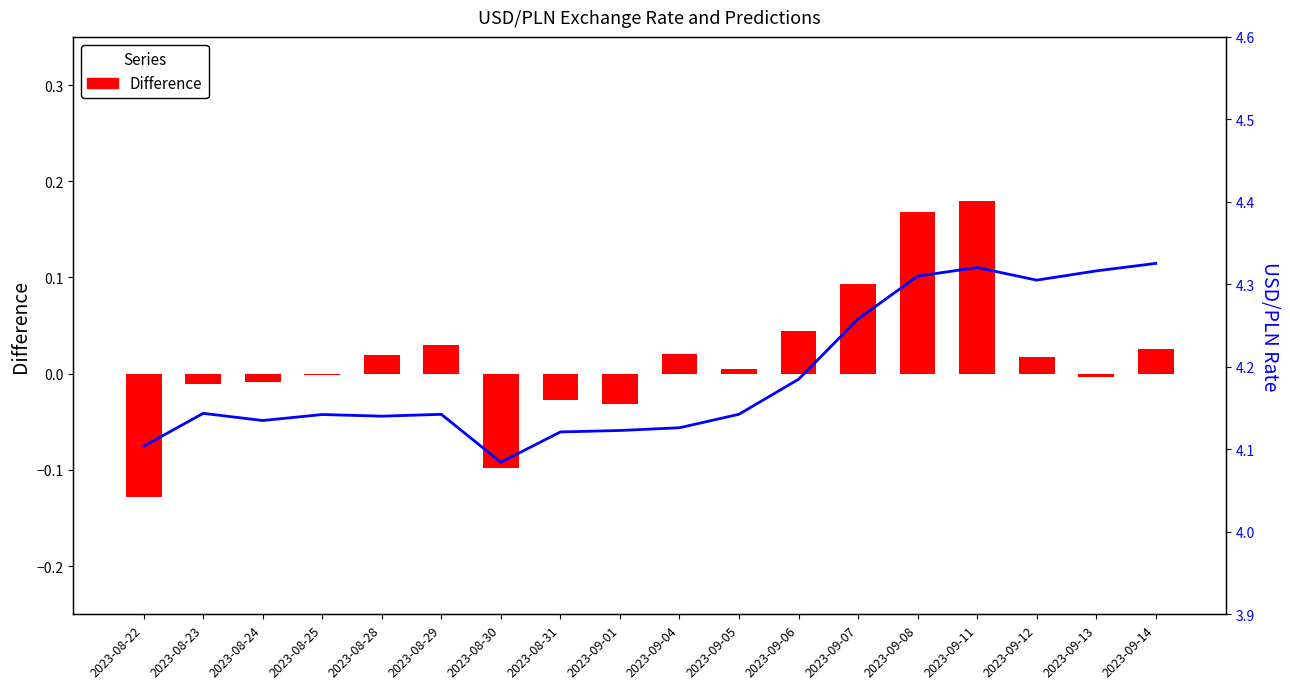

What position from the right is 2023-08-29?

13